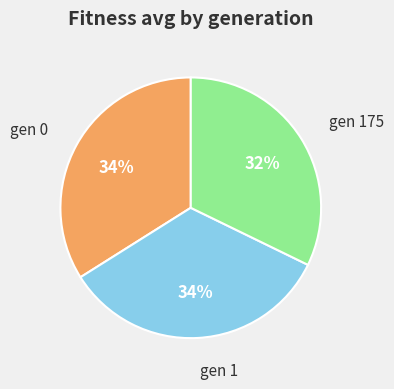

Is there any slice that represents more than half of the pie?

No